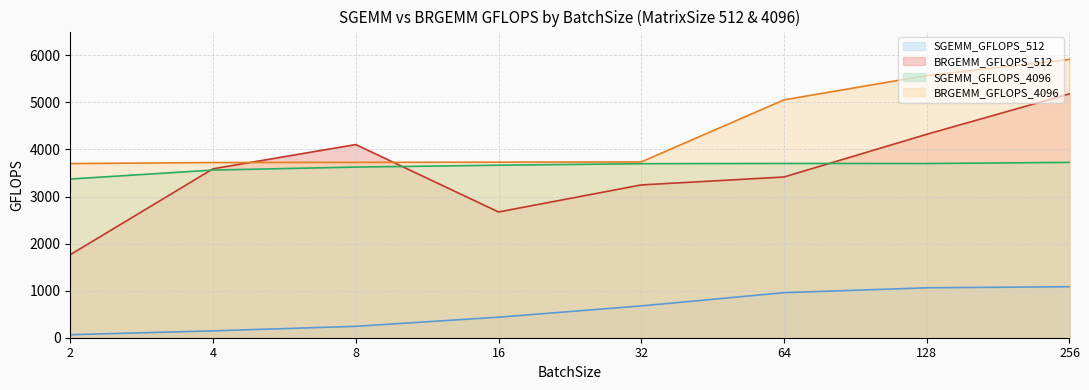

Is it true that BRGEMM_GFLOPS equals 1341.7 at 8192?

False